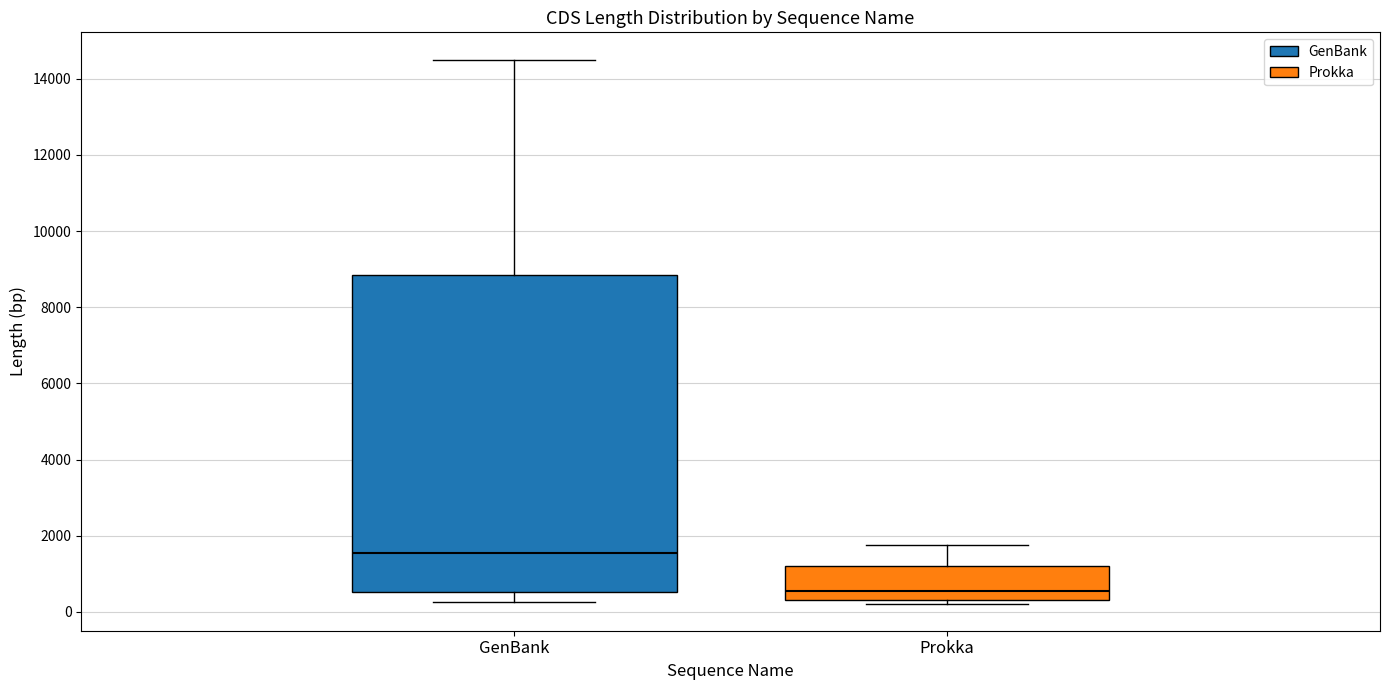

Reading left to right, transcribe this box plot: for each box, give where its median line is, the range the box spans, and where its two whiskers end, as read against the y-axis. The values are not printed on the chart, so give them approximately, as read against the axis.

GenBank: median 1600, box 600 to 8800, whiskers 200 to 14600
Prokka: median 600, box 400 to 1200, whiskers 200 to 1800